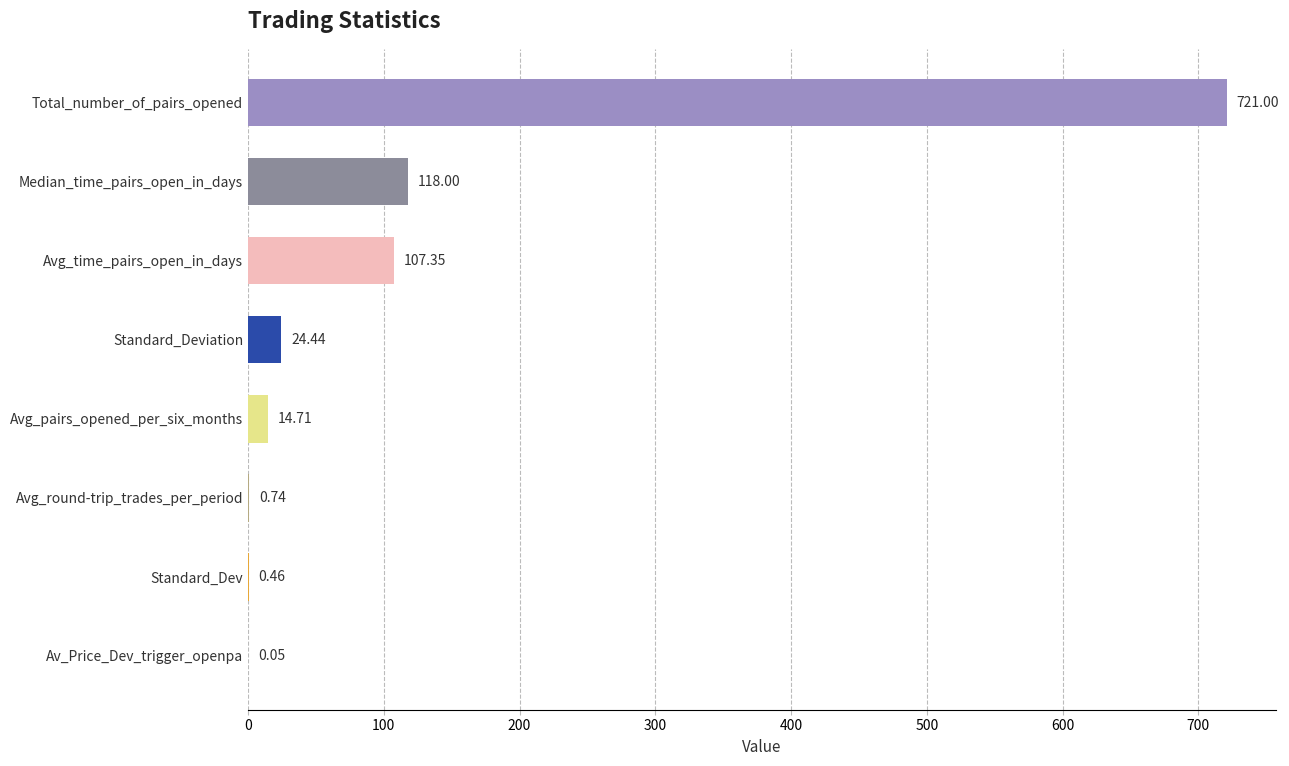

What is the sum of the values at Median_time_pairs_open_in_days and Standard_Deviation?

142.4